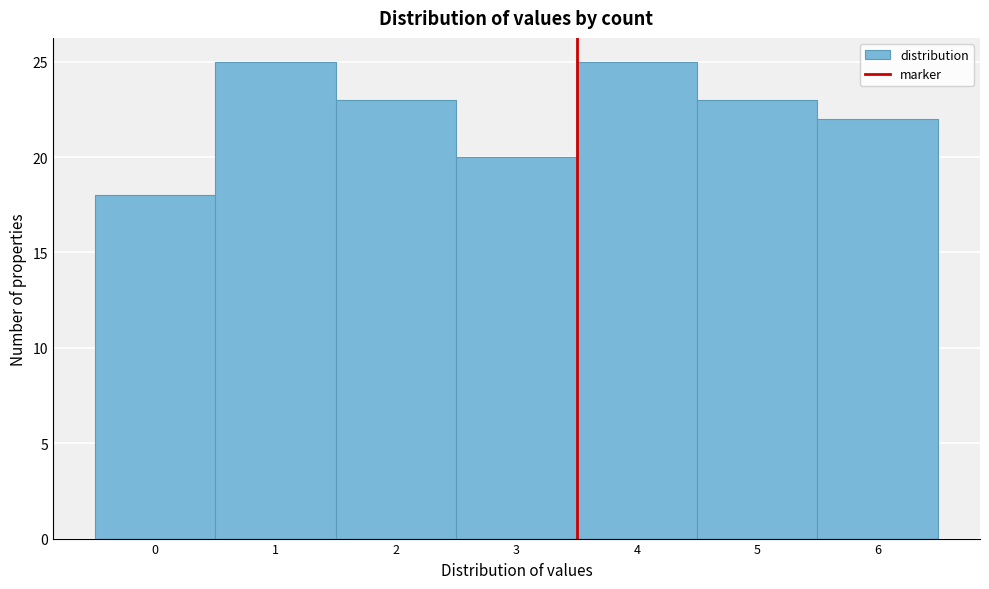

How tall is the bar that spans -0.5 to 0.5 on the x-axis? The values are not printed on the chart, so give them approximately, as read against the axis.

18